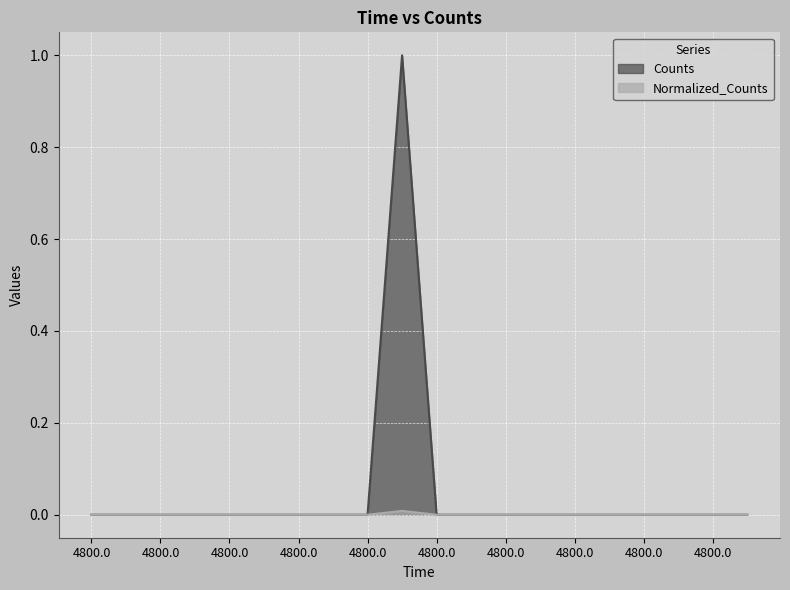

True or false: Counts and Normalized_Counts intersect in this chart.

False